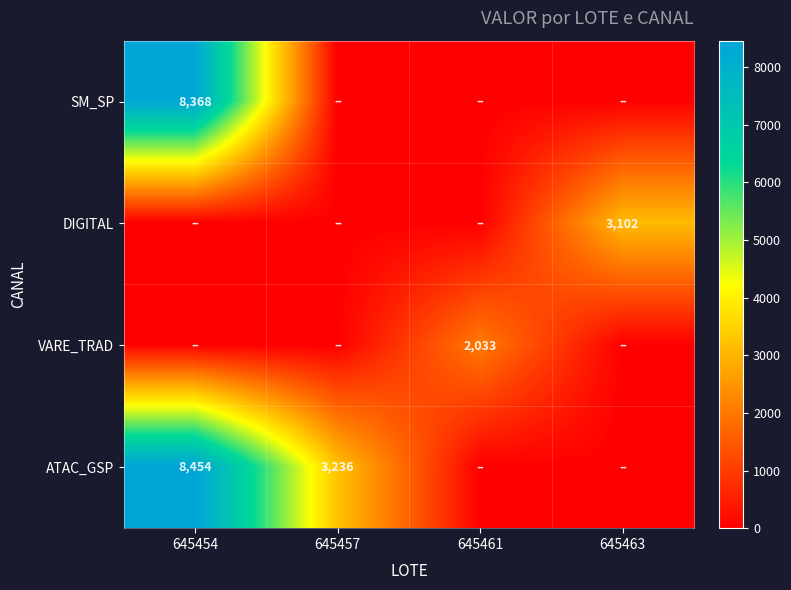

What is the difference between the ATAC_GSP values at 645457 and 645454?

5218